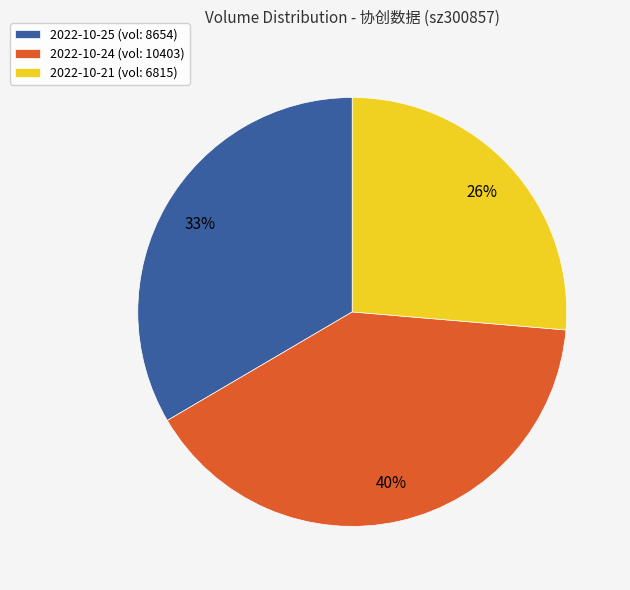

Which category has the biggest portion of the pie?

2022-10-24